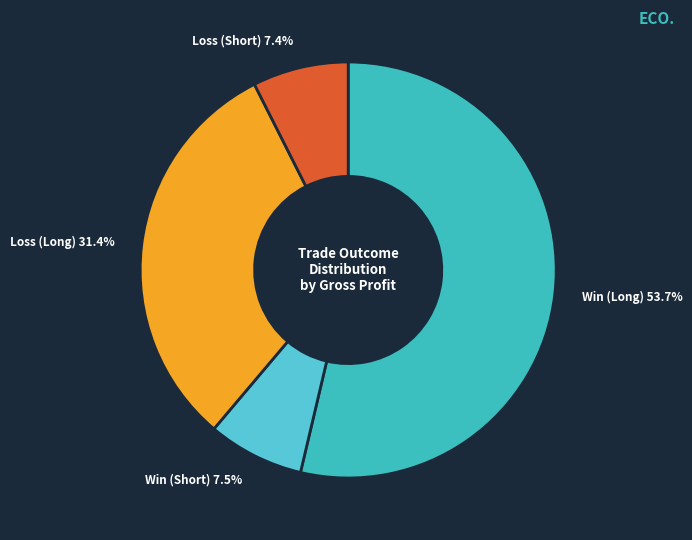

Count the number of slices in the pie.

4